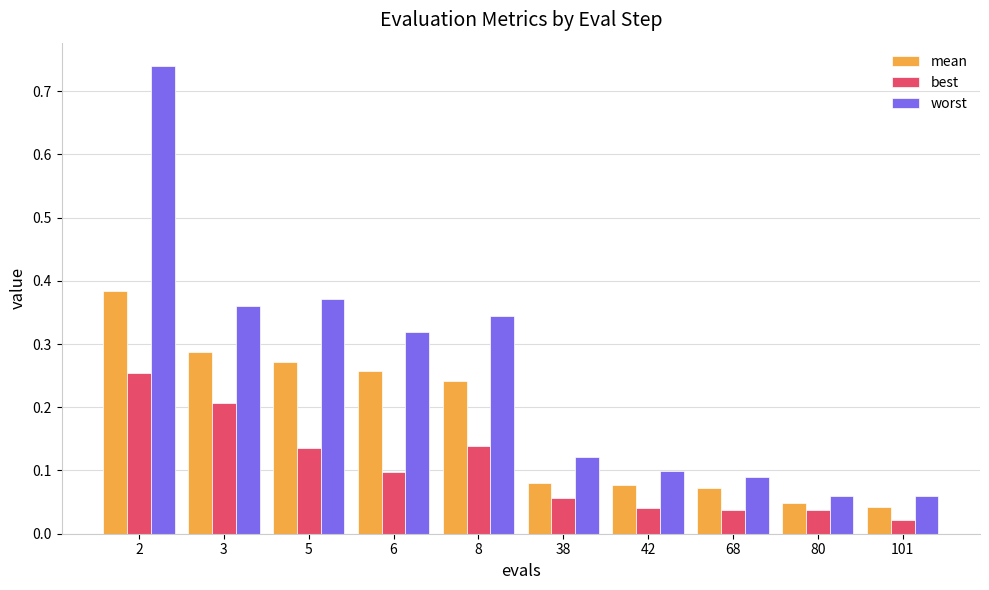

The value of best at 38 is 0.0. True or false?

False